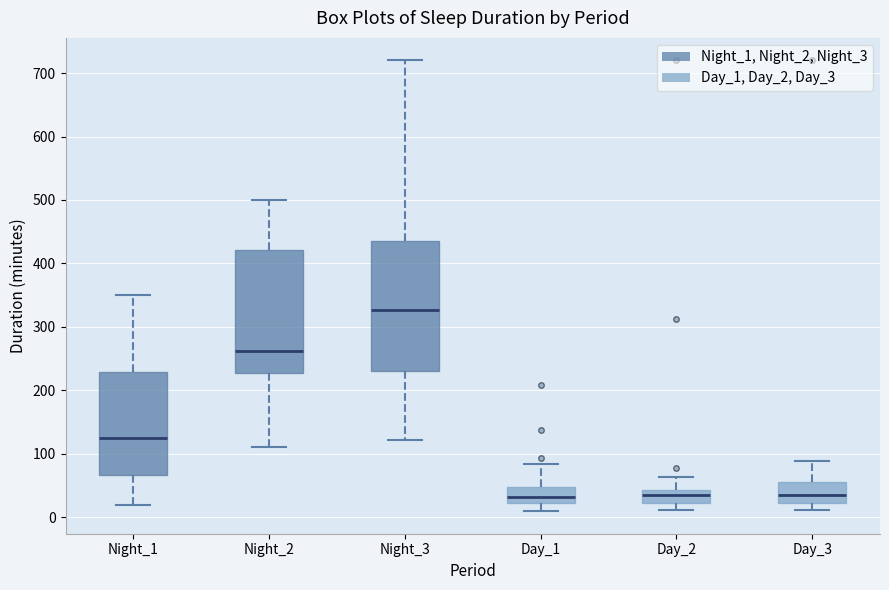

Where does the median line of the box for Night_1 sit on the y-axis? The values are not printed on the chart, so give them approximately, as read against the axis.

130